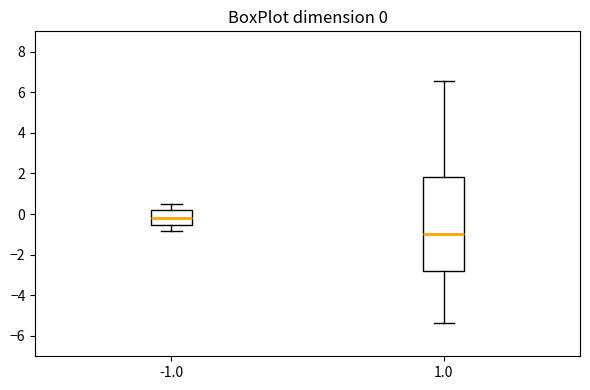

Which box has the lowest median line?

1.0